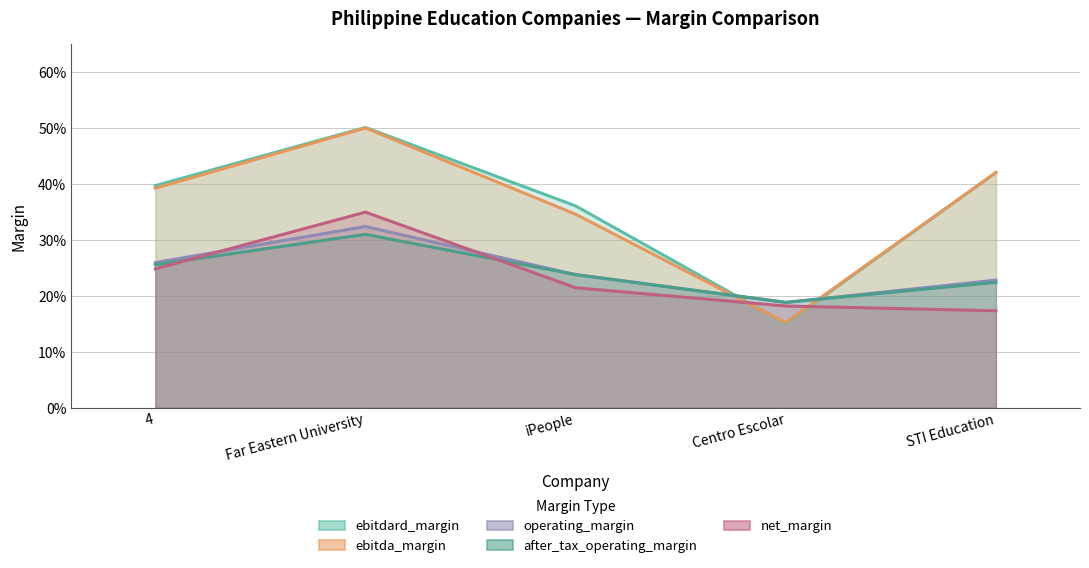

At 4, list the series in order from largest to smallest.

ebitdard_margin, ebitda_margin, operating_margin, after_tax_operating_margin, net_margin